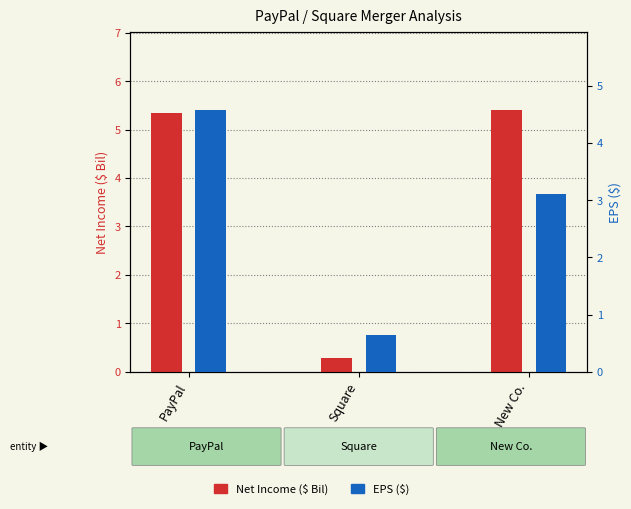

What is the value of the EPS ($) bar at the 3rd from the left?

3.1